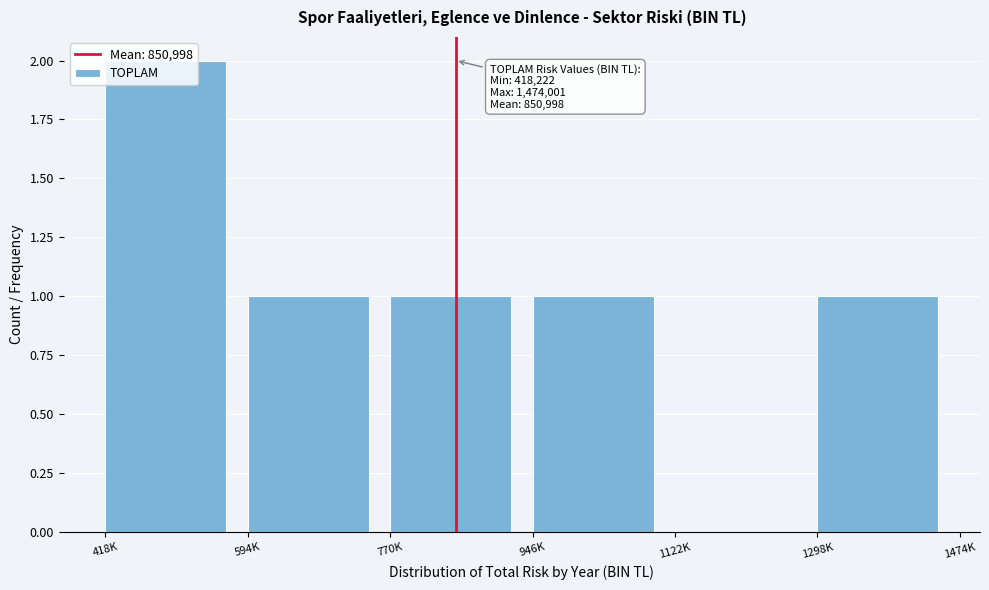

True or false: the data shows 2 at 418K.

True